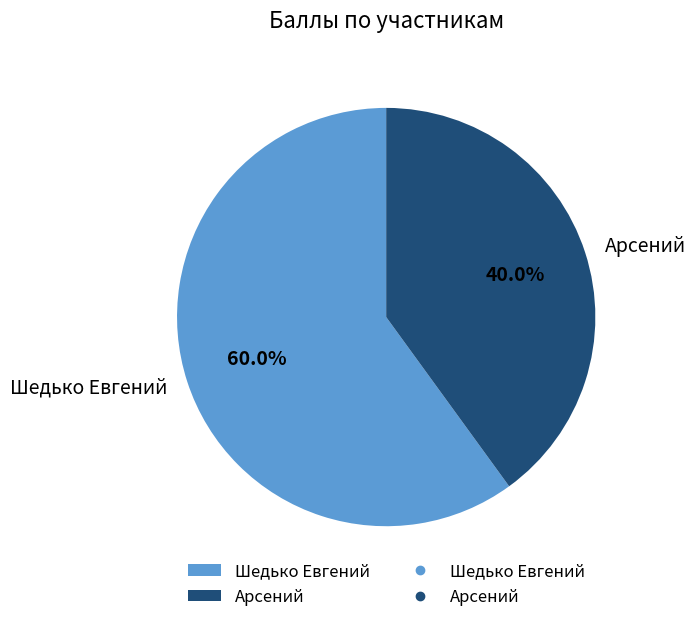

How many segments does this pie chart have?

2